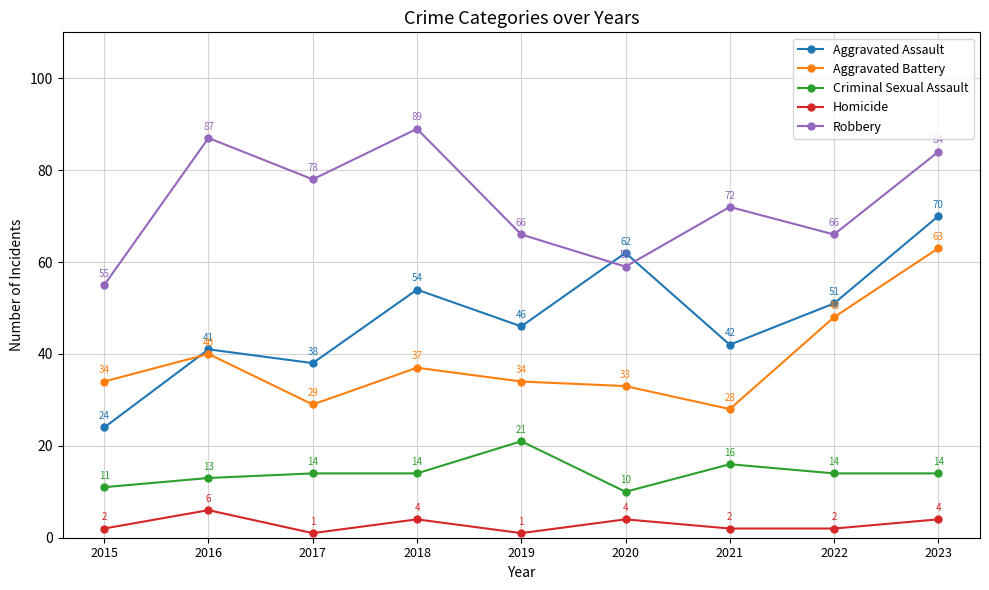

What is the spread (max minus min) of values at 2016?

81